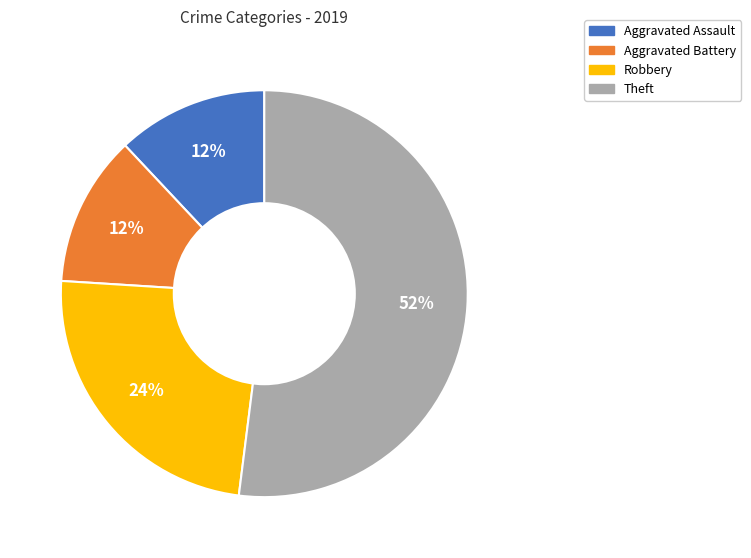

Combined, do Aggravated Battery and Robbery account for over 50%?

No